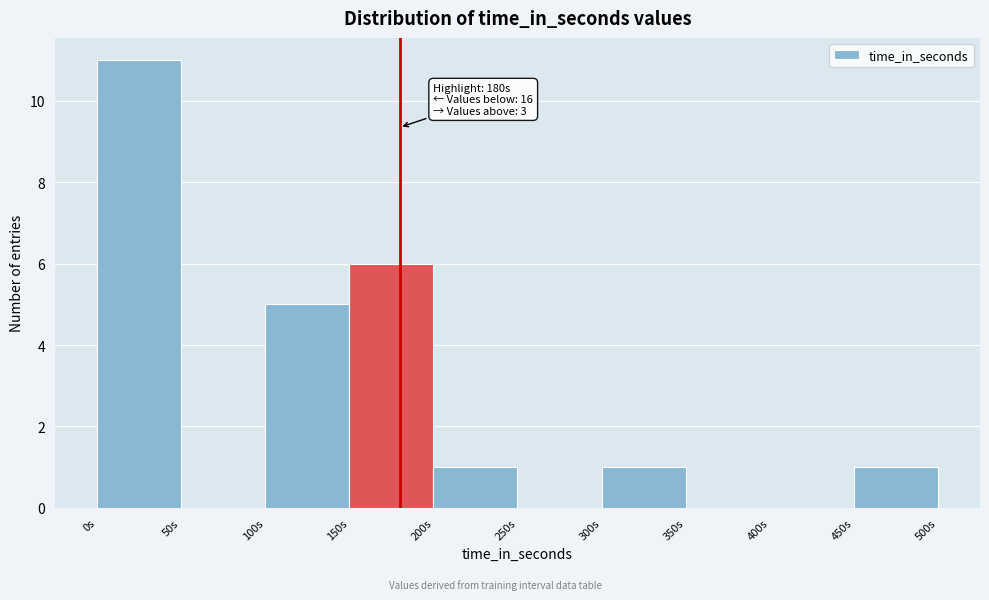

Over which range of the x-axis is the bar tallest?

0 to 50